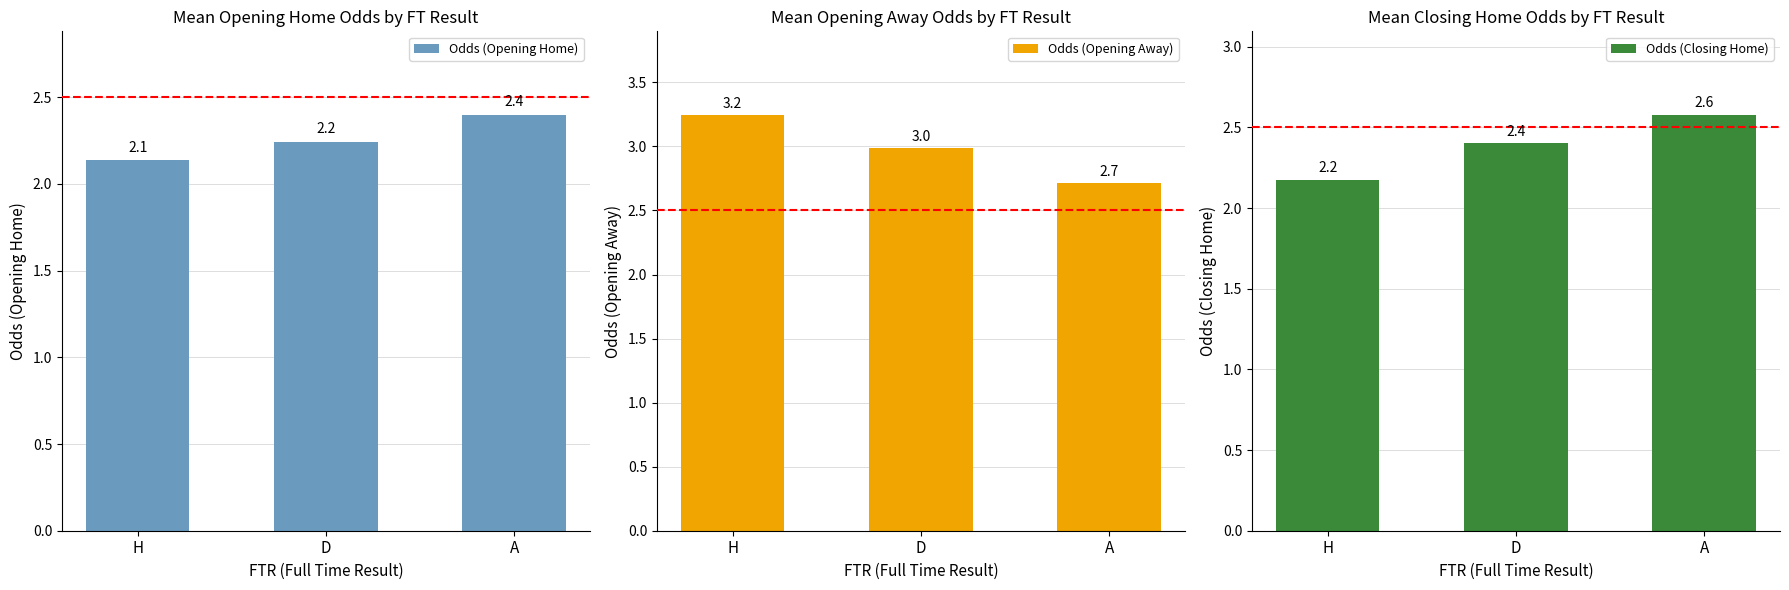

How many categories are shown in the chart?

3